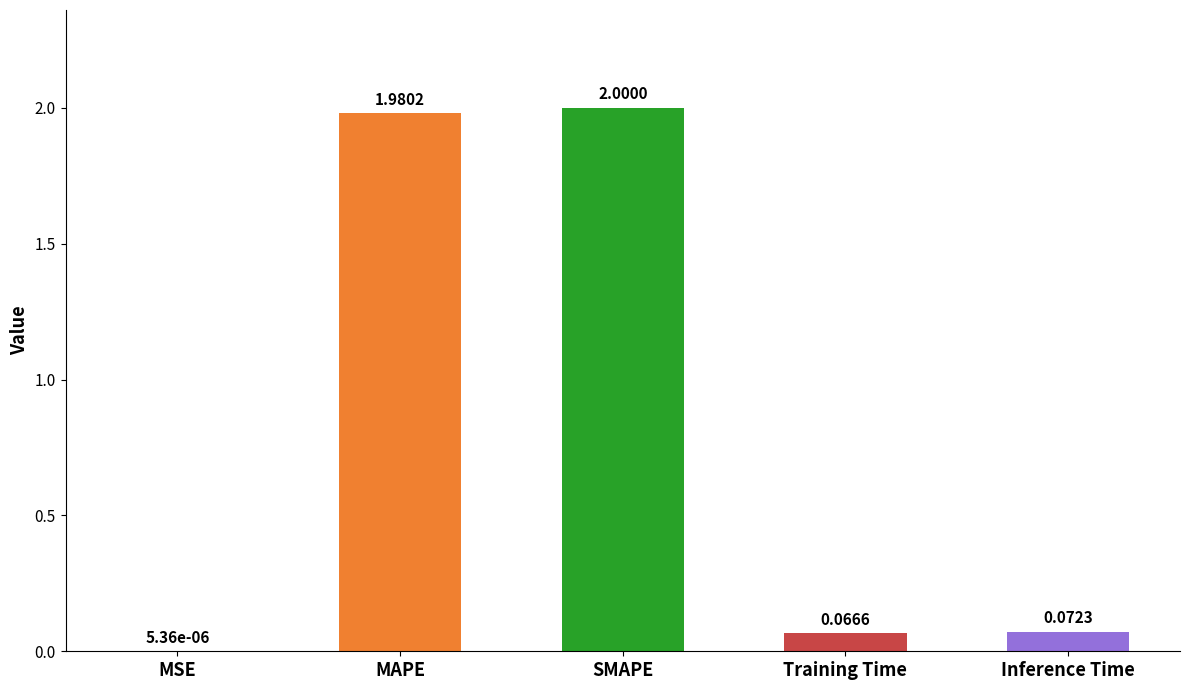

Are the bars horizontal?

No